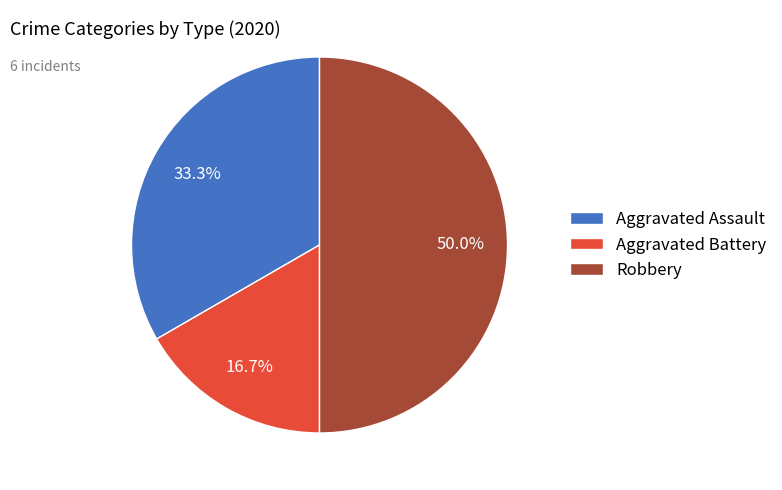

Combined, do Aggravated Battery and Robbery account for over 50%?

Yes